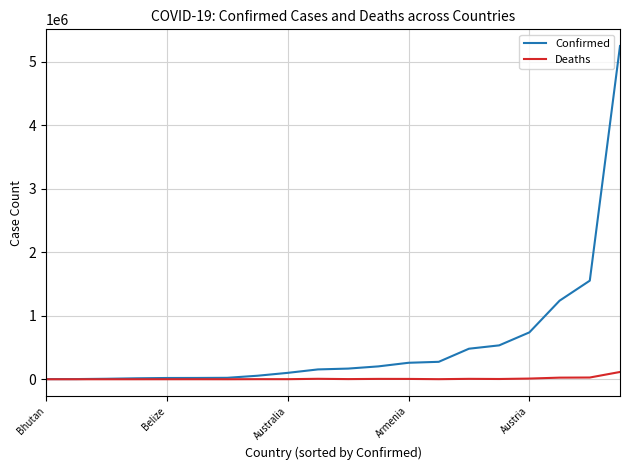

List the series in order of their overall mean, highest first.

Confirmed, Deaths